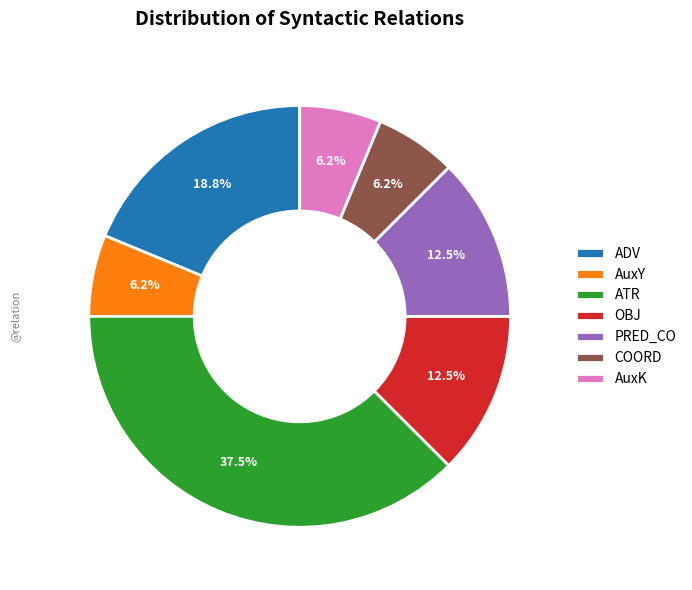

To the nearest percent, what is the difference between the PRED_CO and AuxK slice percentages?

6%